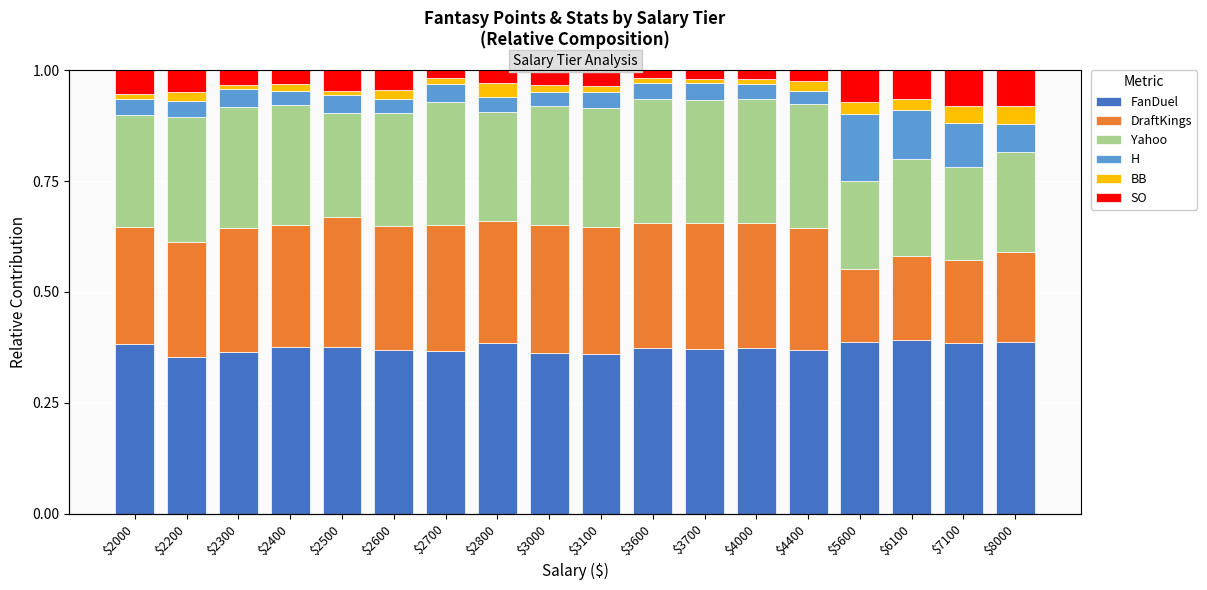

Reading left to right, what are all the values shown in this chart?

FanDuel: 0.4	0.4	0.4	0.4	0.4	0.4	0.4	0.4	0.4	0.4	0.4	0.4	0.4	0.4	0.4	0.4	0.4	0.4
DraftKings: 0.3	0.3	0.3	0.3	0.3	0.3	0.3	0.3	0.3	0.3	0.3	0.3	0.3	0.3	0.2	0.2	0.2	0.2
Yahoo: 0.3	0.3	0.3	0.3	0.2	0.3	0.3	0.2	0.3	0.3	0.3	0.3	0.3	0.3	0.2	0.2	0.2	0.2
H: 0.0	0.0	0.0	0.0	0.0	0.0	0.0	0.0	0.0	0.0	0.0	0.0	0.0	0.0	0.2	0.1	0.1	0.1
BB: 0.0	0.0	0.0	0.0	0.0	0.0	0.0	0.0	0.0	0.0	0.0	0.0	0.0	0.0	0.0	0.0	0.0	0.0
SO: 0.1	0.0	0.0	0.0	0.0	0.0	0.0	0.0	0.0	0.0	0.0	0.0	0.0	0.0	0.1	0.1	0.1	0.1